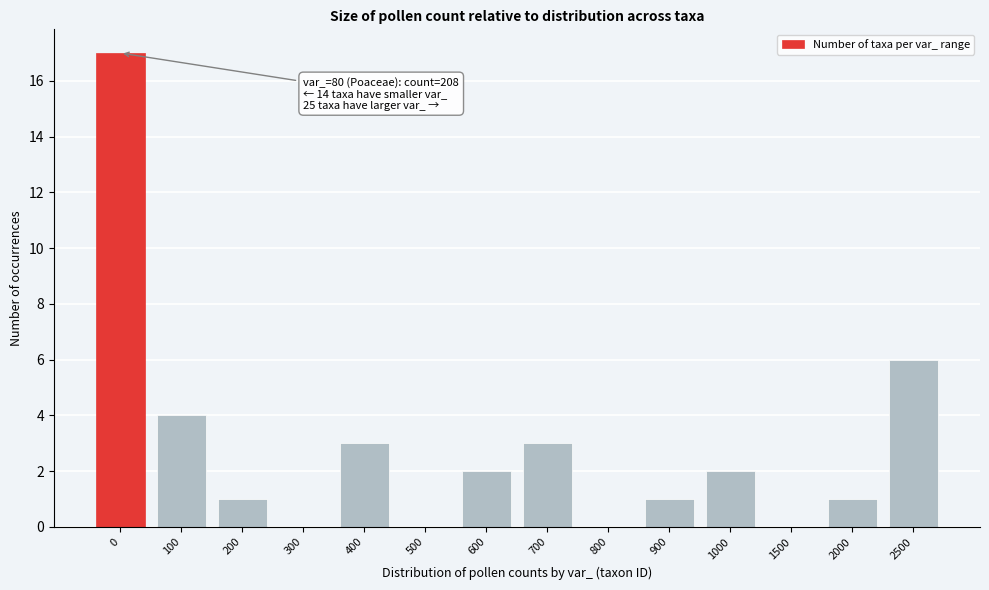

Reading left to right, list all the values displayed in this chart.

0=17	100=4	200=1	300=0	400=3	500=0	600=2	700=3	800=0	900=1	1000=2	1500=0	2000=1	2500=6